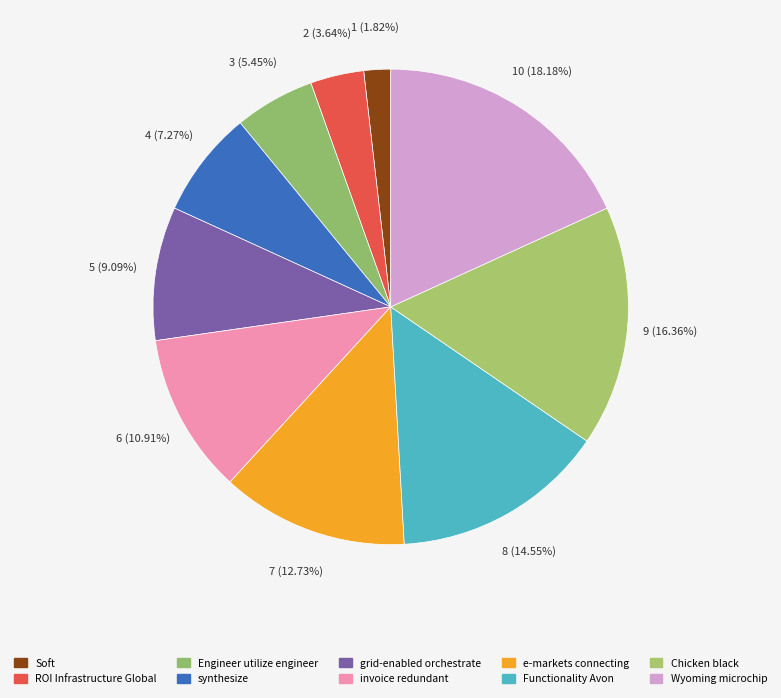

Is the sum of e-markets connecting and synthesize greater than half?

No